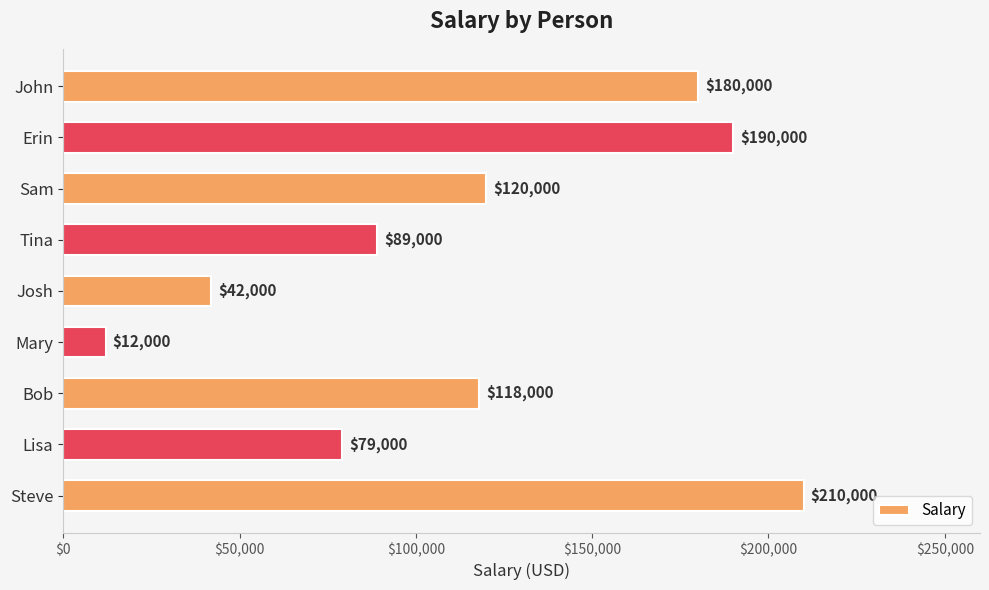

What is the greatest value displayed?

210000